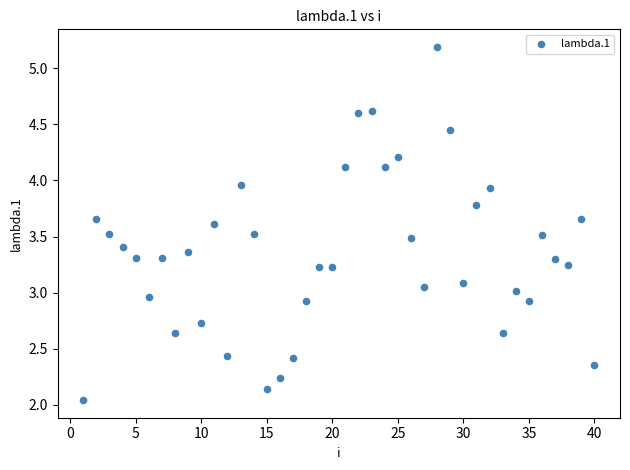

What is the range of X values (max minus min)?

39.0